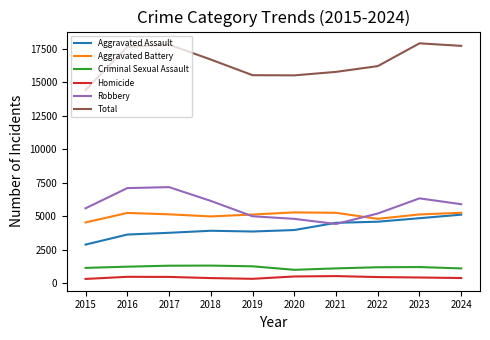

What is the spread (max minus min) of values at 2017?

17333